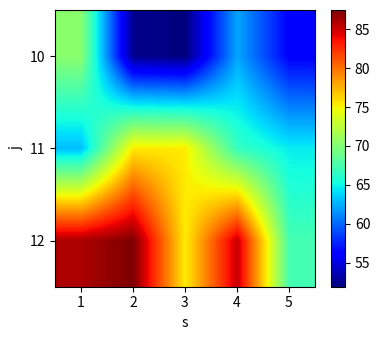

What is the total value across all series at 4?

214.1